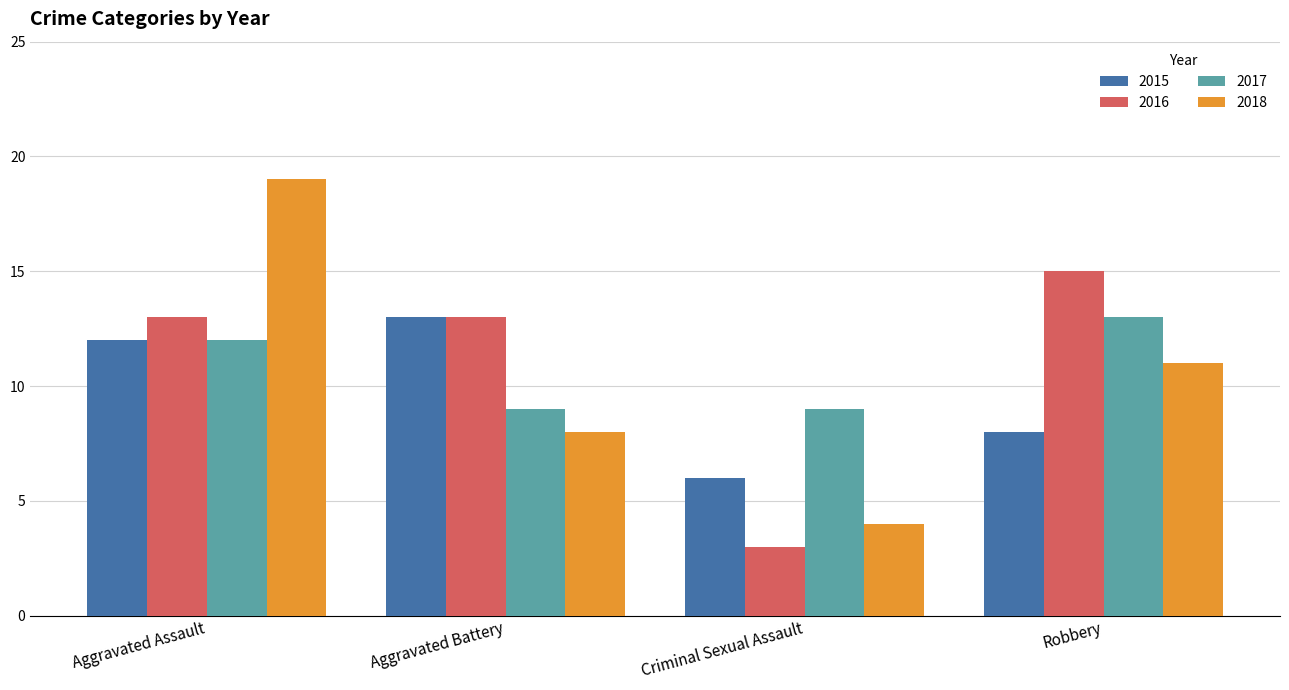

What is the value of the 2017 bar at the 3rd from the left?

9